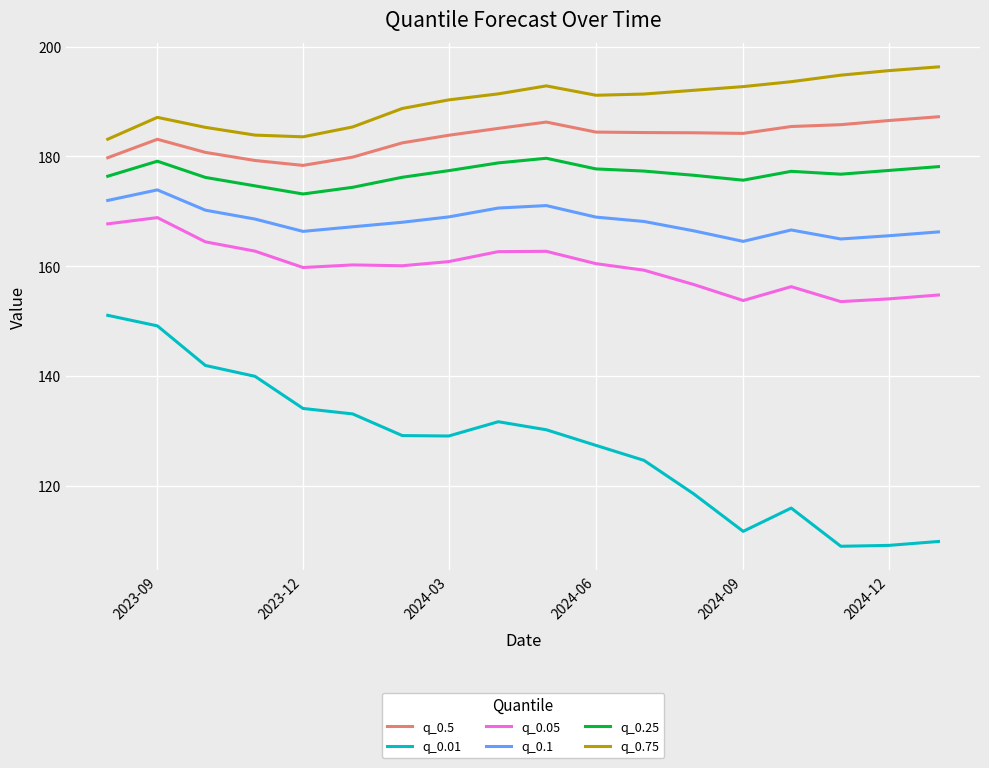

What are all the series names shown in the legend?

q_0.5, q_0.01, q_0.05, q_0.1, q_0.25, q_0.75